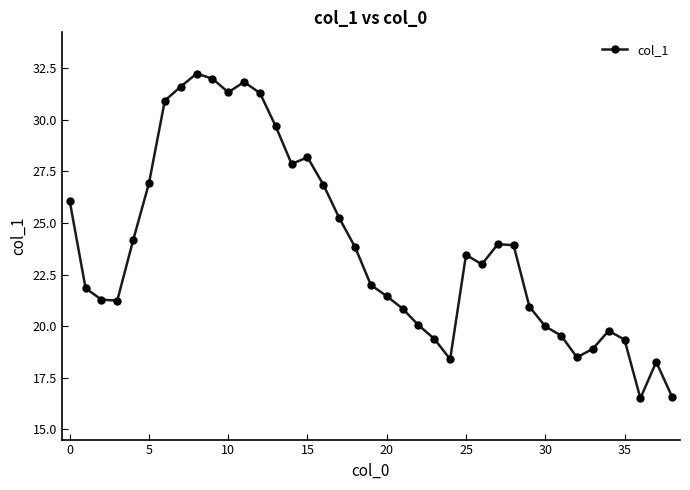

What is the sum of all values?

929.2